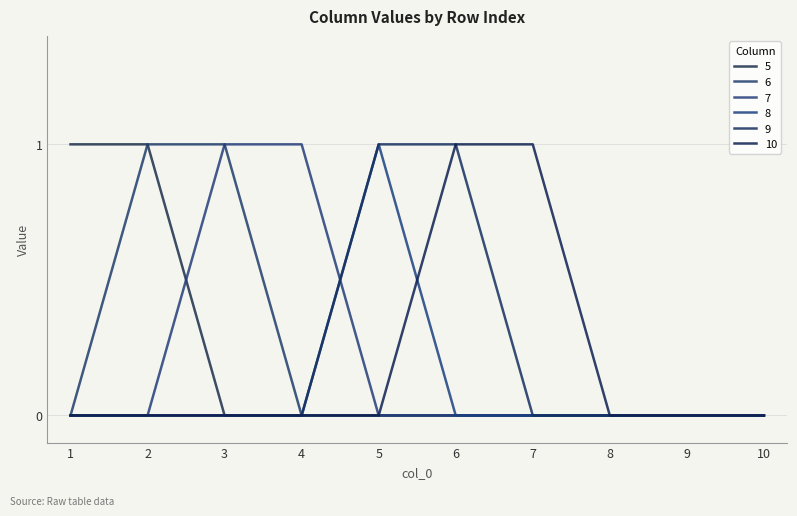

True or false: 9 and 7 intersect in this chart.

True